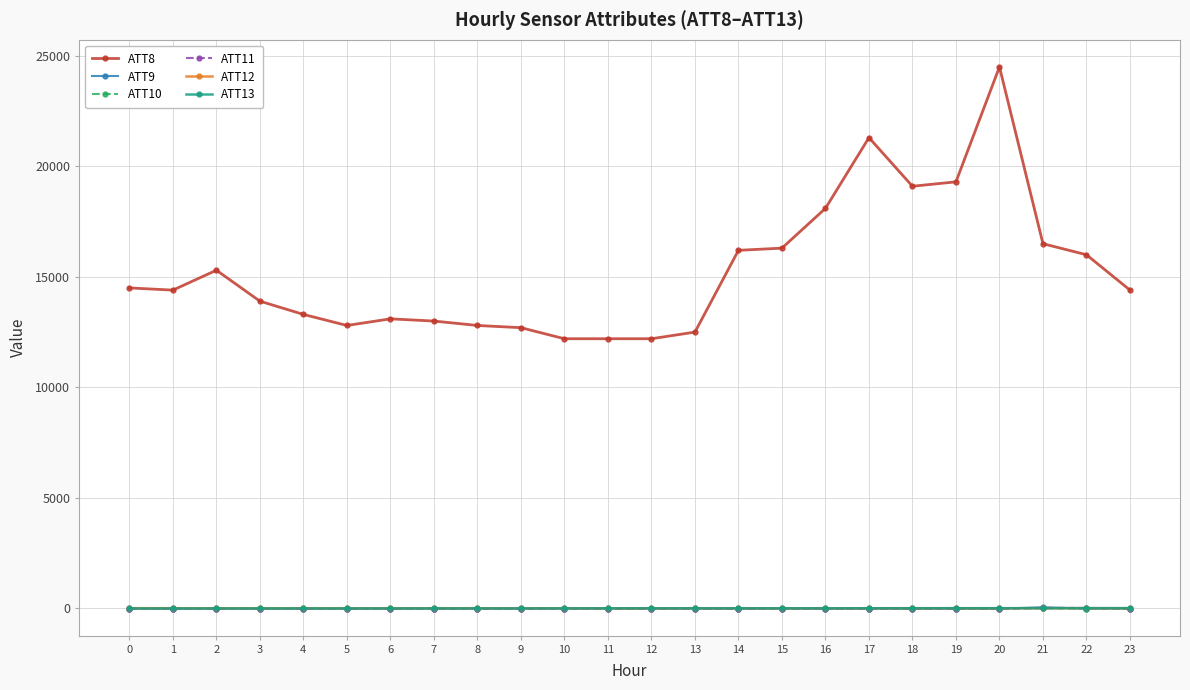

True or false: ATT8 and ATT12 intersect in this chart.

False